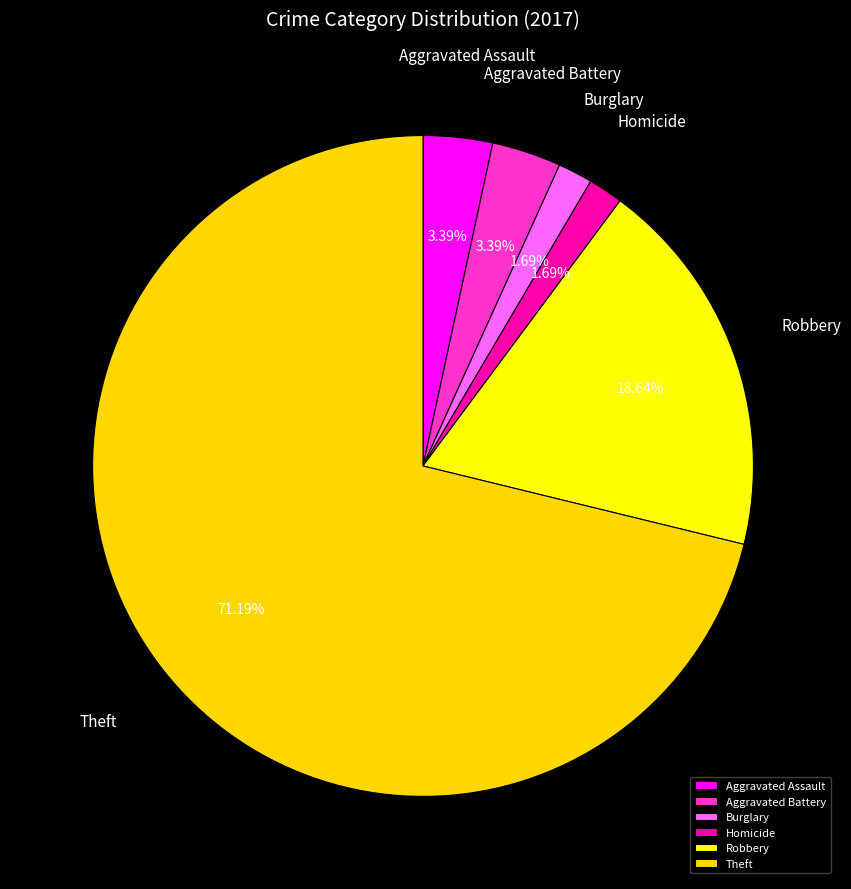

Is it true that Homicide is 2% of the pie?

True